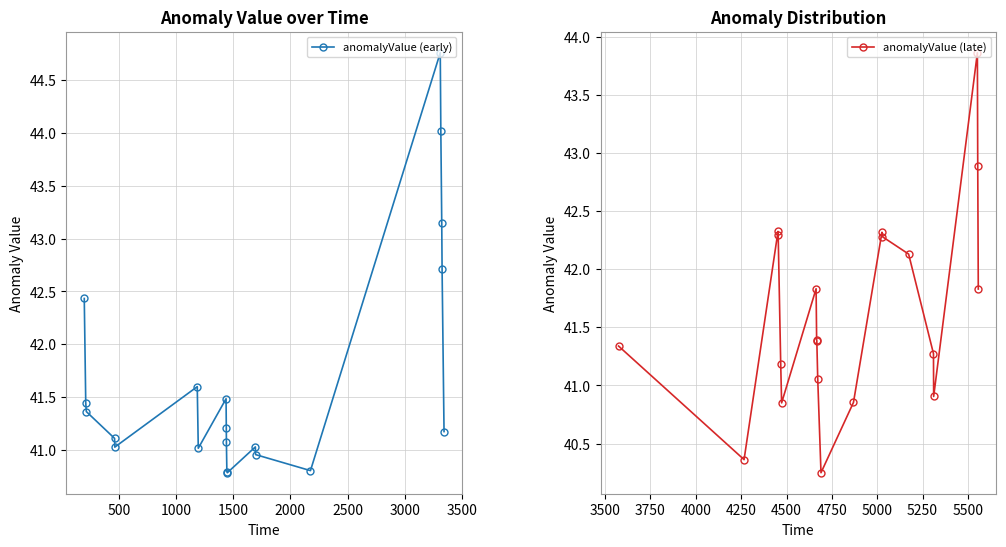

What is the lowest value of the anomalyValue (early) series?

40.8